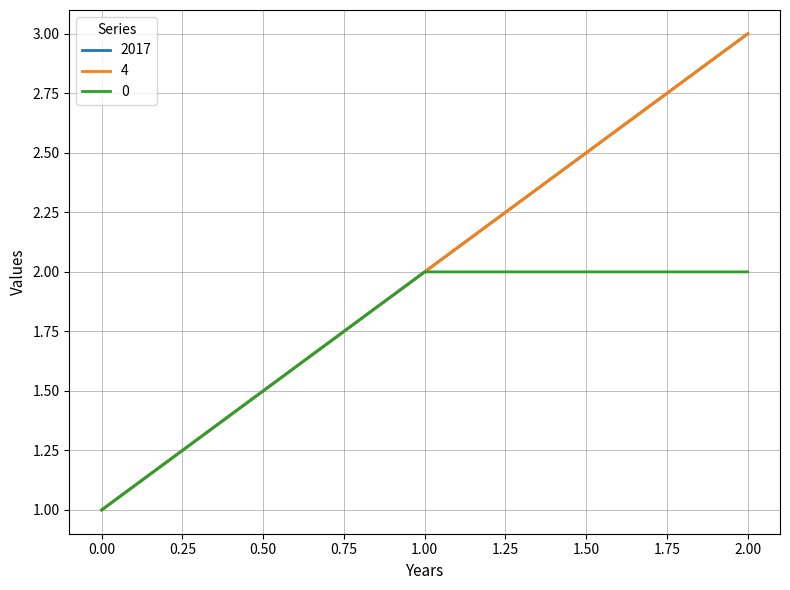

Is this an area chart (filled region under the line)?

No